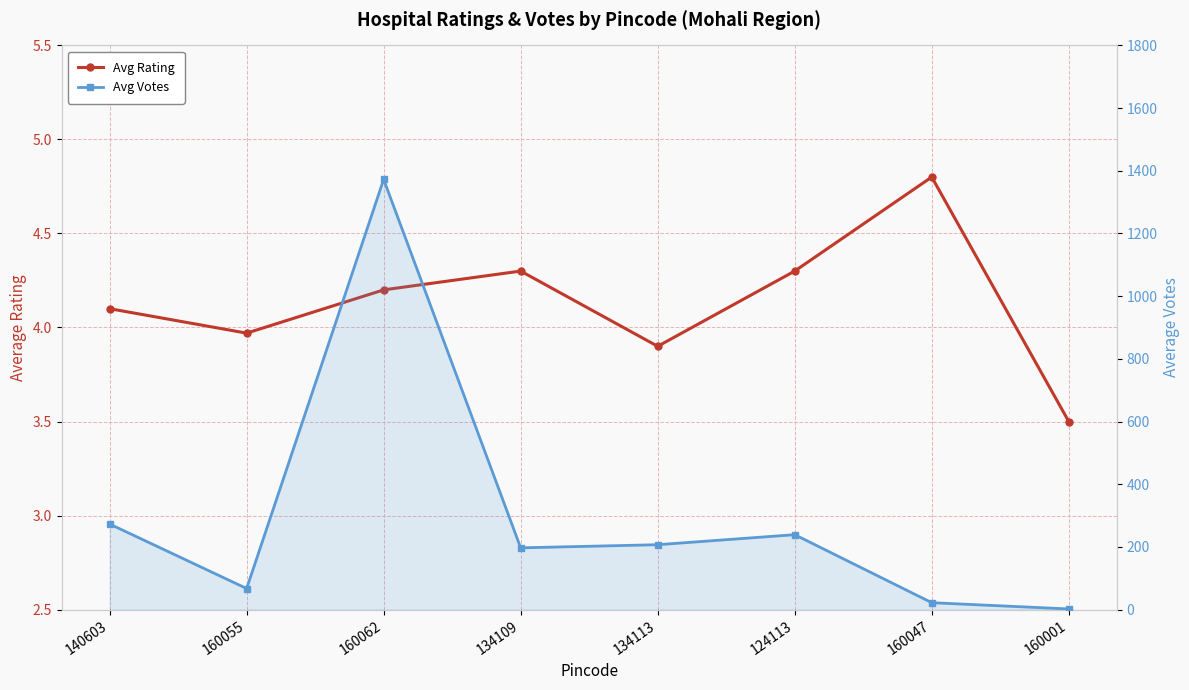

Rank the categories by Avg Rating value from lowest to highest.

160001, 134113, 160055, 140603, 160062, 134109, 124113, 160047